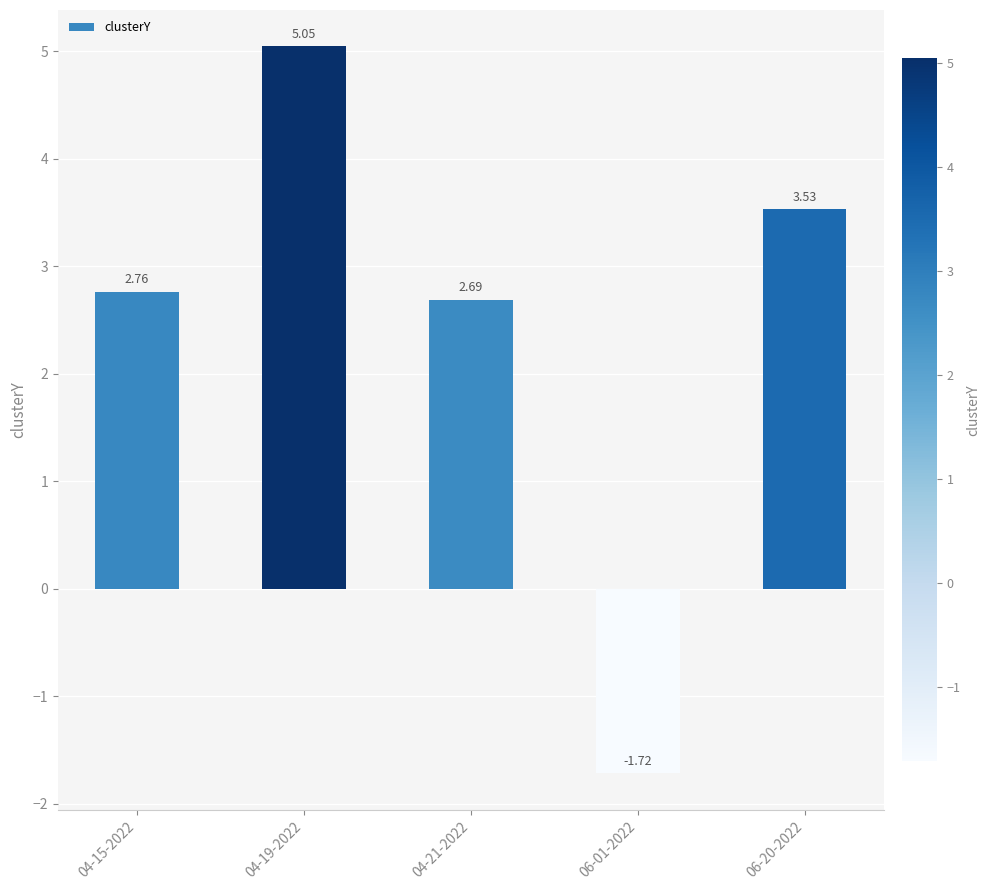

Approximately how many times larger is the value at 04-15-2022 compared to 04-21-2022?

1.0